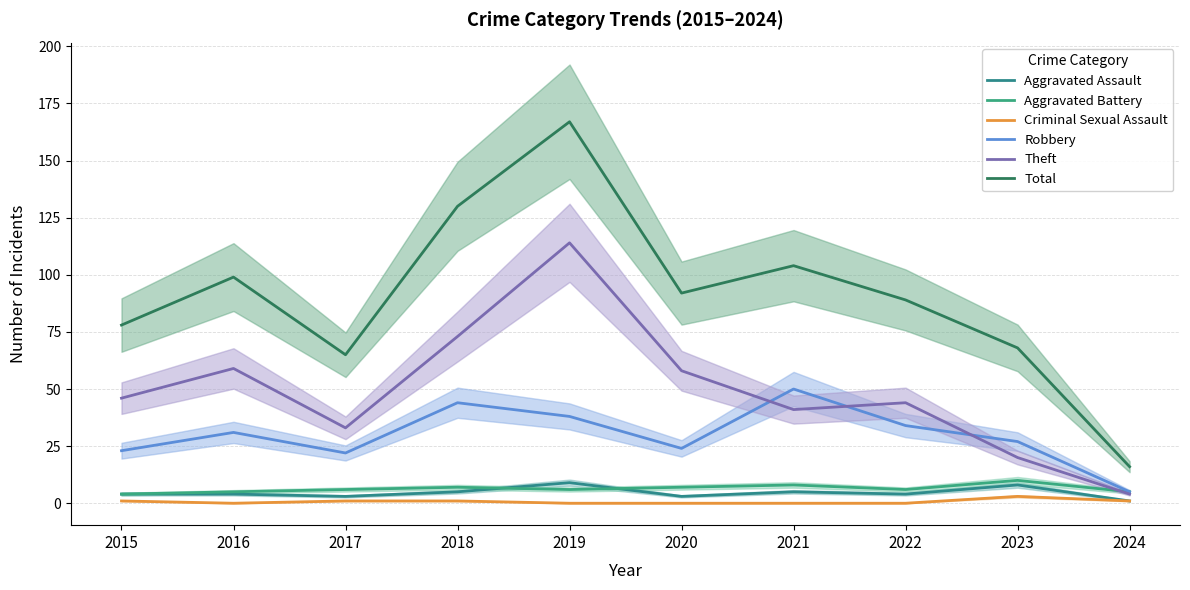

Does the chart have visible grid lines?

Yes